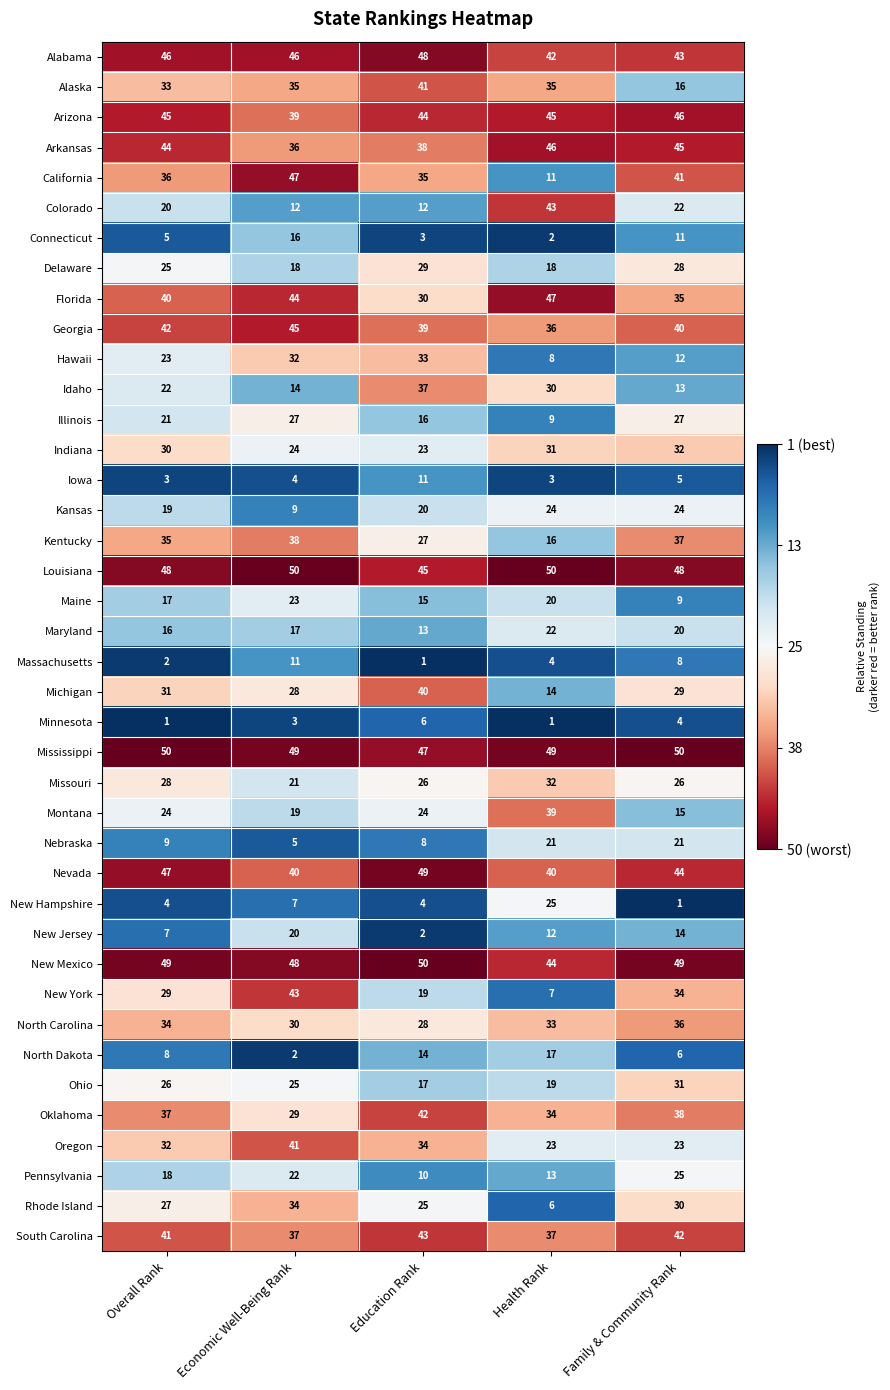

How many New York values are between 19 and 34?

3